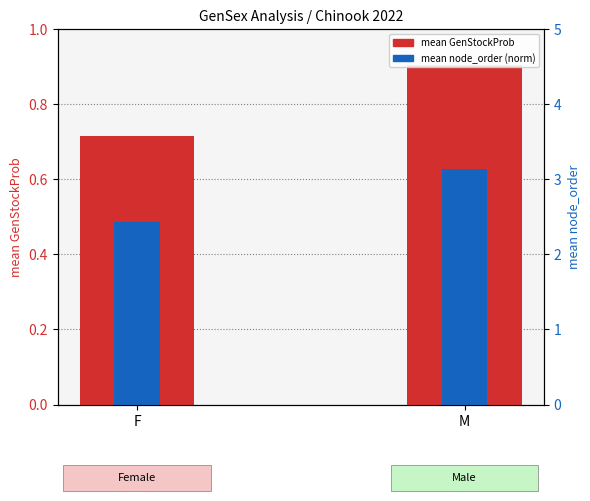

Count the mean node_order (norm) values in the range 0 to 1.

2